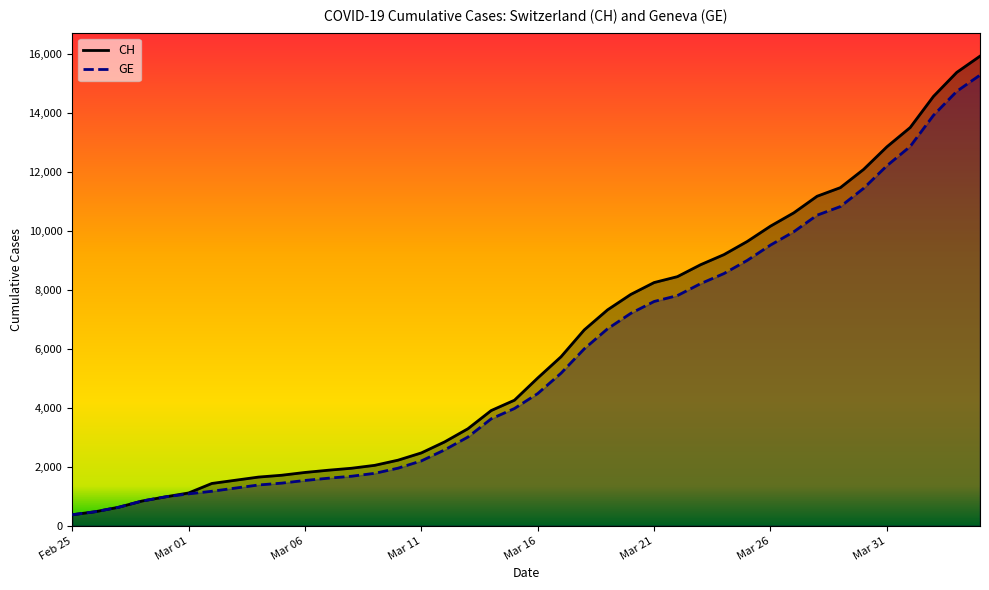

At which label is CH closest to 8150?

Mar 21